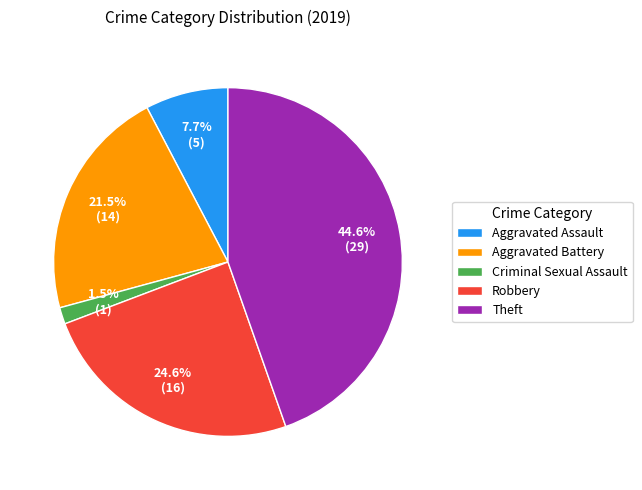

What is the ratio of the value at Theft to the value at Aggravated Assault?

5.8